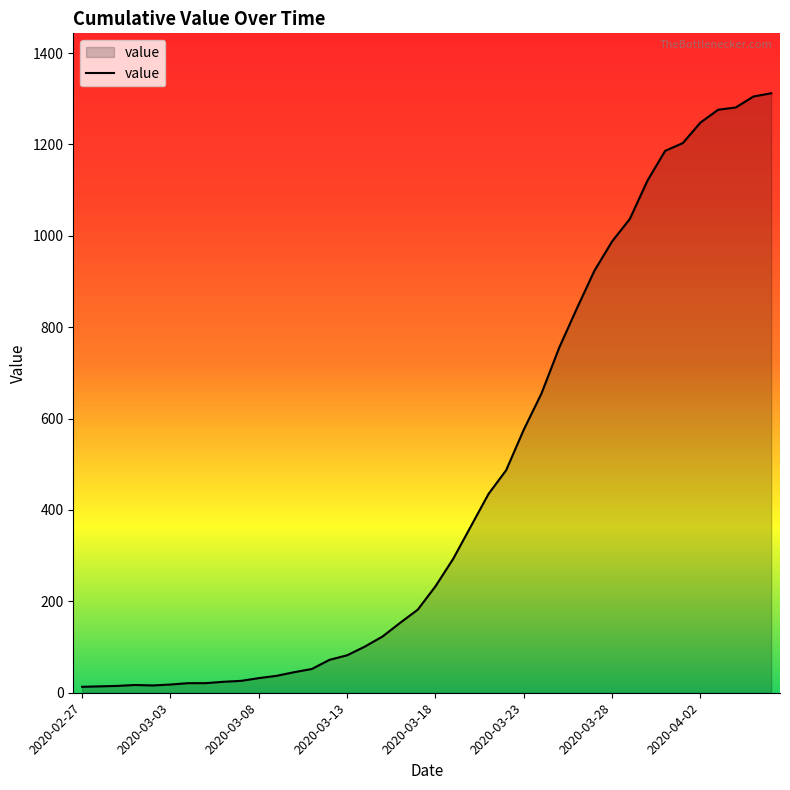

Count the number of categories in the chart.

40